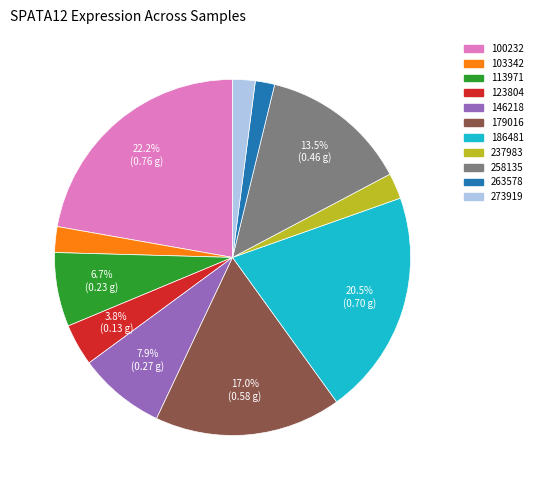

What percentage is NOT represented by 123804?

96.2%